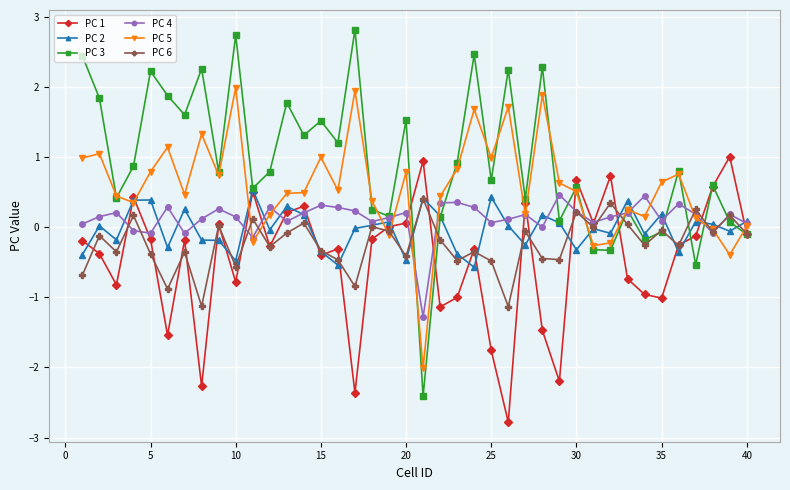

Which series has the largest range (max minus min)?

PC 3